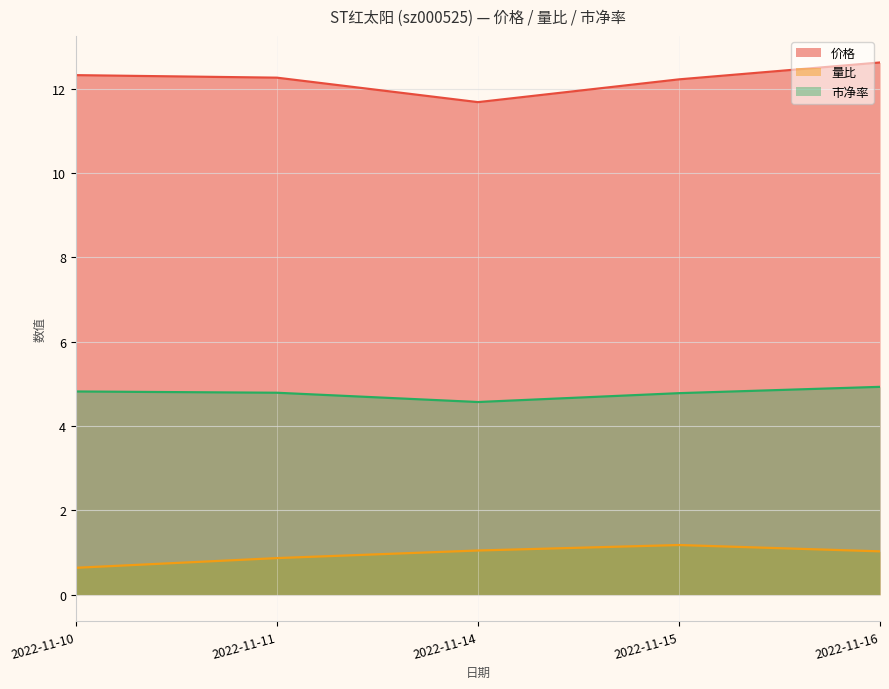

True or false: 市净率 has more than 2 points higher than both neighbors.

False